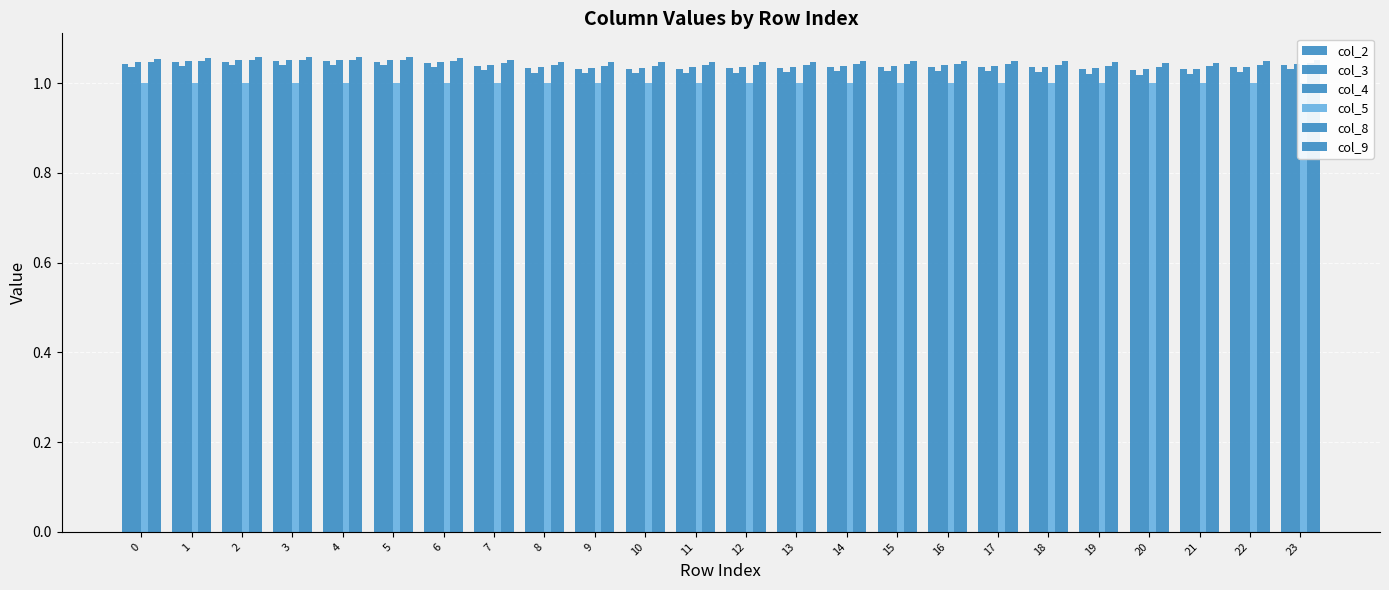

How many groups of bars are there?

24